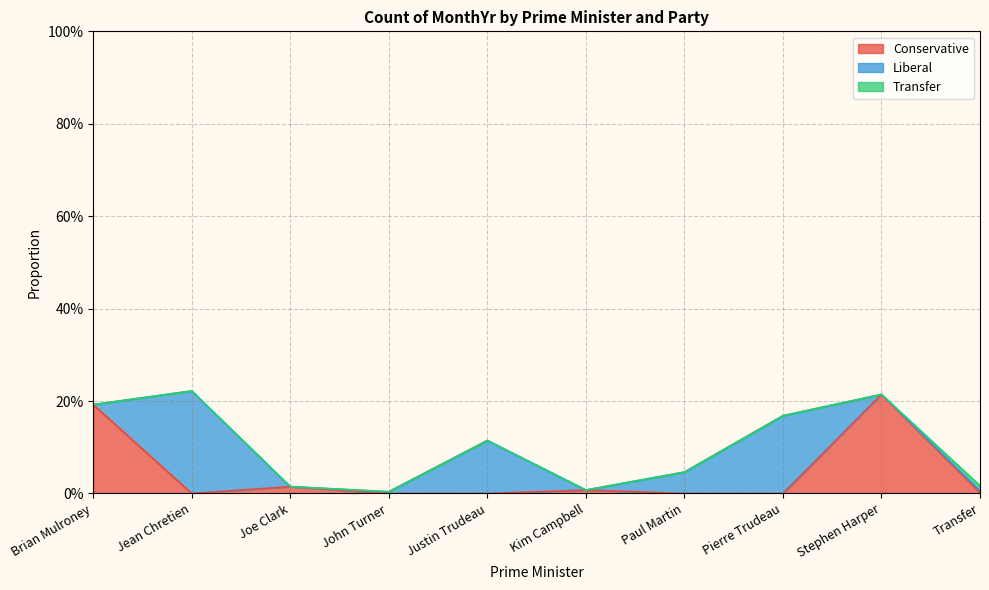

Does the chart display data point markers on the line(s)?

No